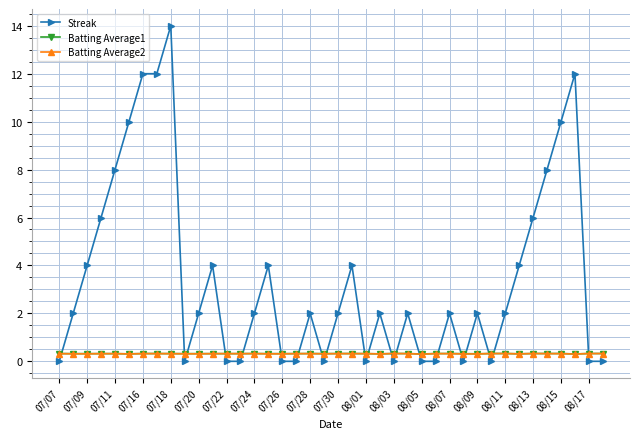

True or false: Streak and Batting Average2 intersect in this chart.

True